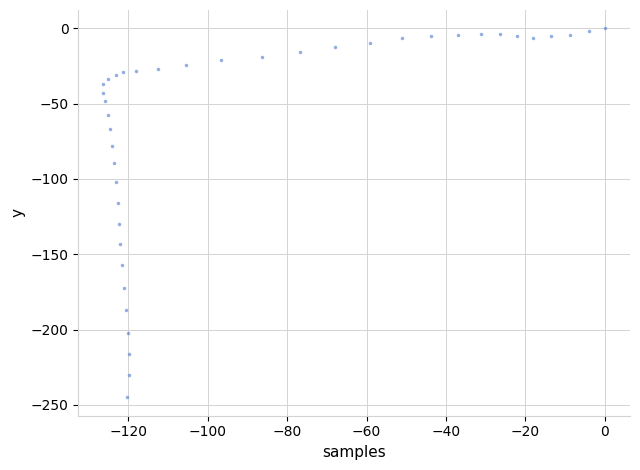

What is the range of X values (max minus min)?

126.3